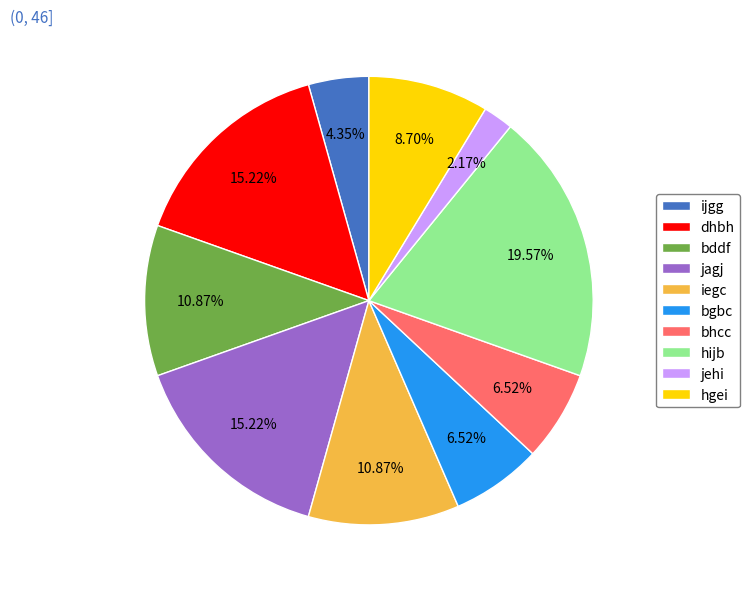

Is there a majority slice in this chart?

No